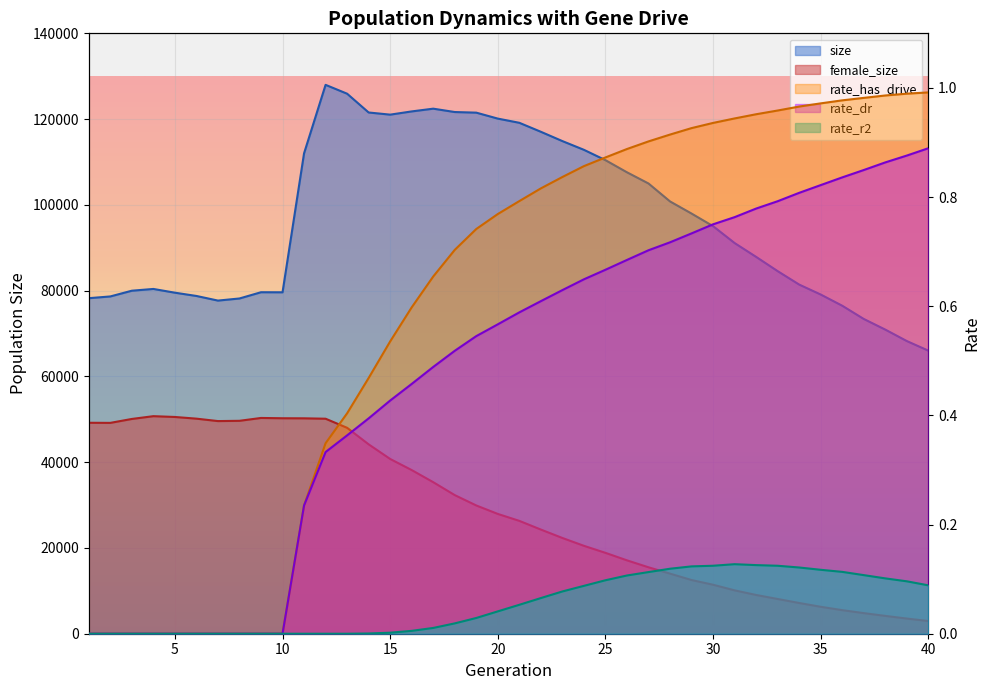

Between 36 and 25, which is larger?

25